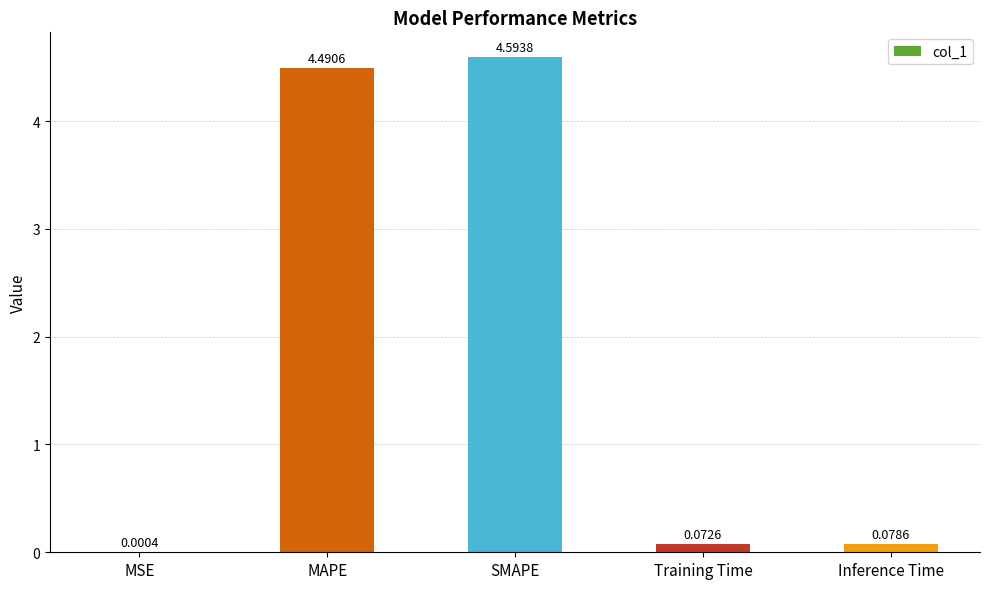

What is the sum of all values?

9.2